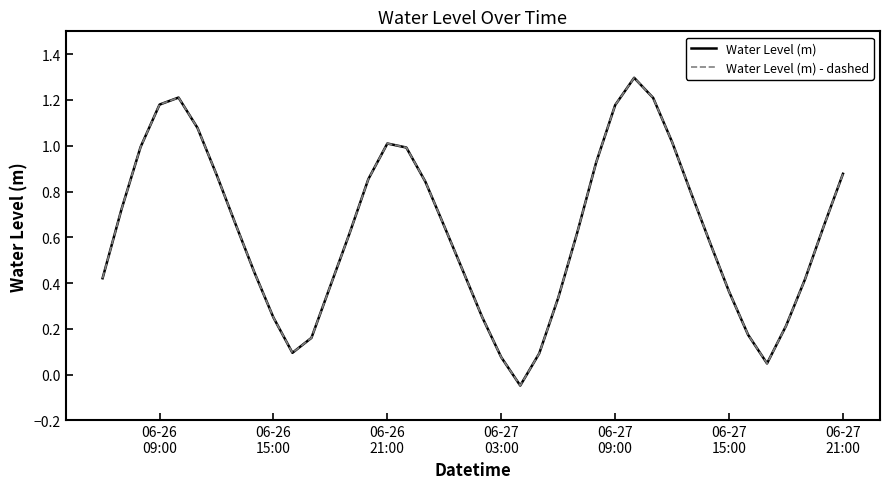

True or false: Water Level (m) - dashed and Water Level (m) intersect in this chart.

False